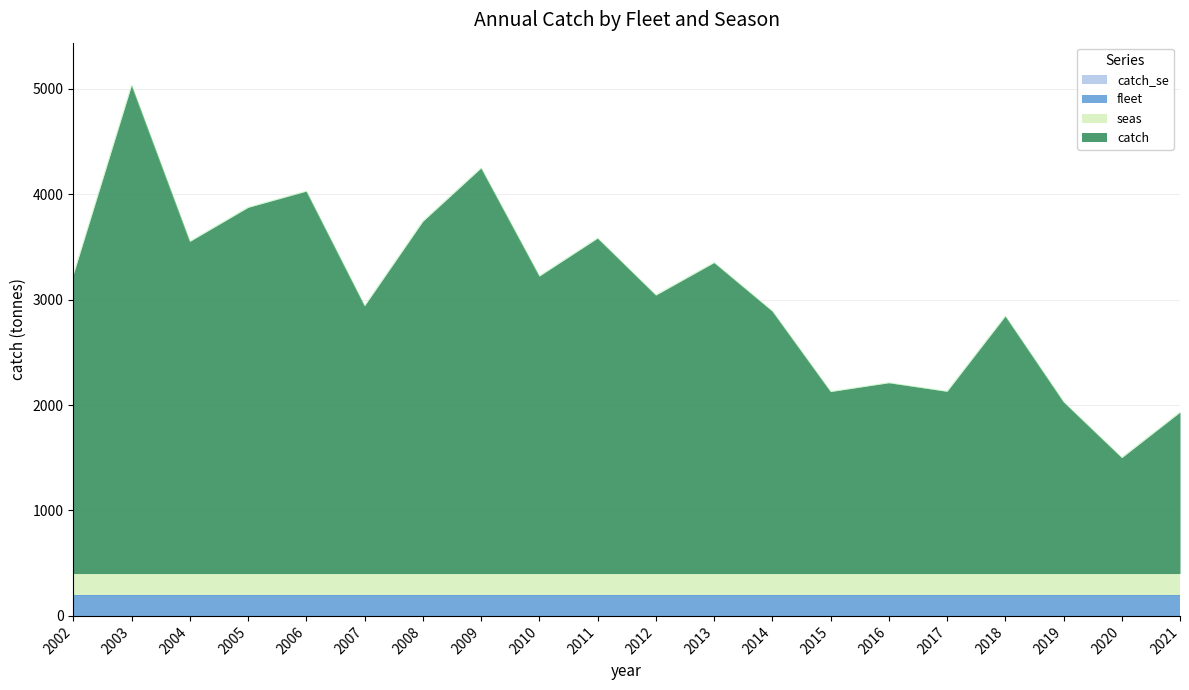

True or false: seas and catch_se intersect in this chart.

False